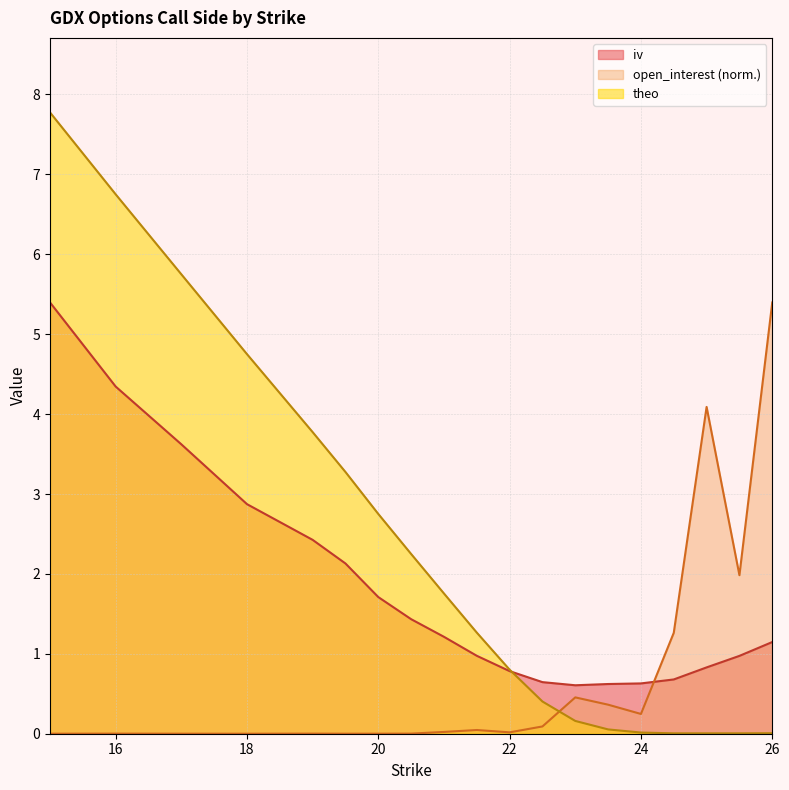

Is it true that open_interest equals 0.5 at 23?

True